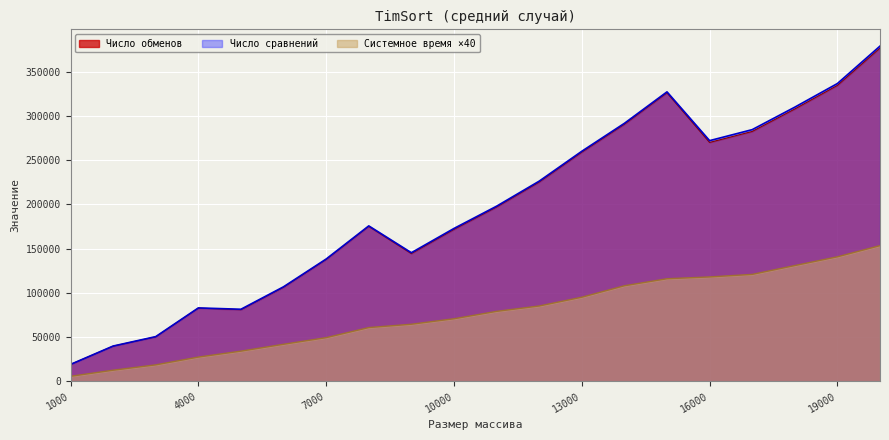

Which category has the lowest value across all series?

1000